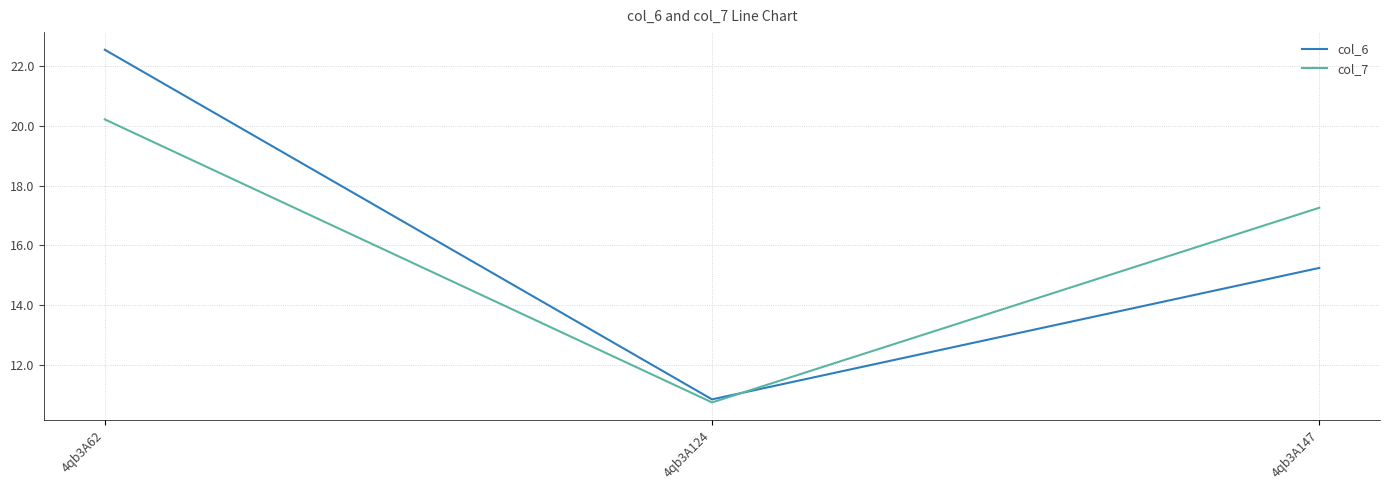

The value of col_6 at 4qb3A147 is 15.3. True or false?

True